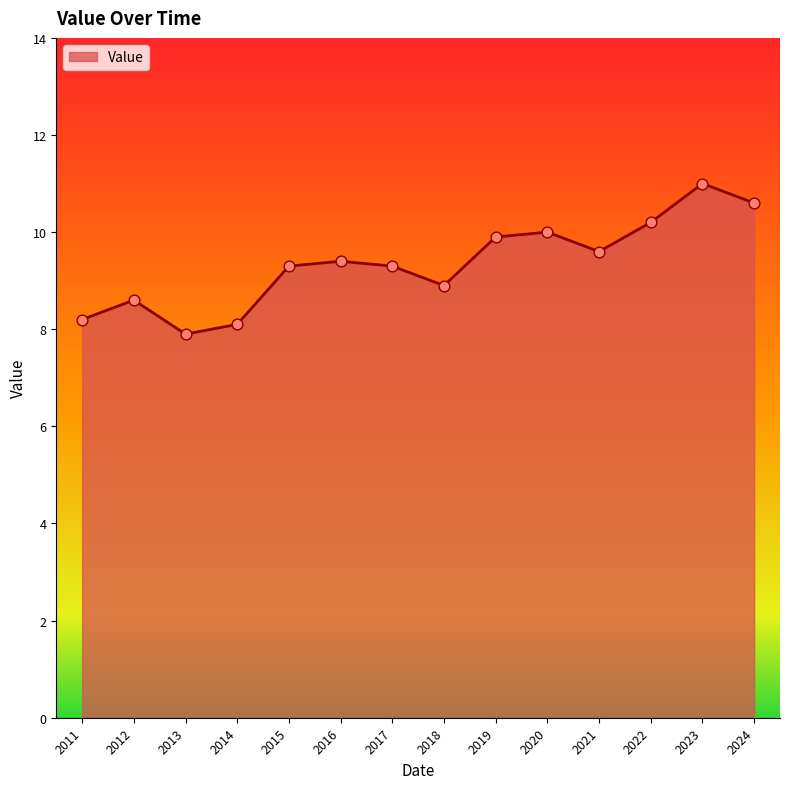

Approximately how many times larger is the value at 2016 compared to 2018?

1.1